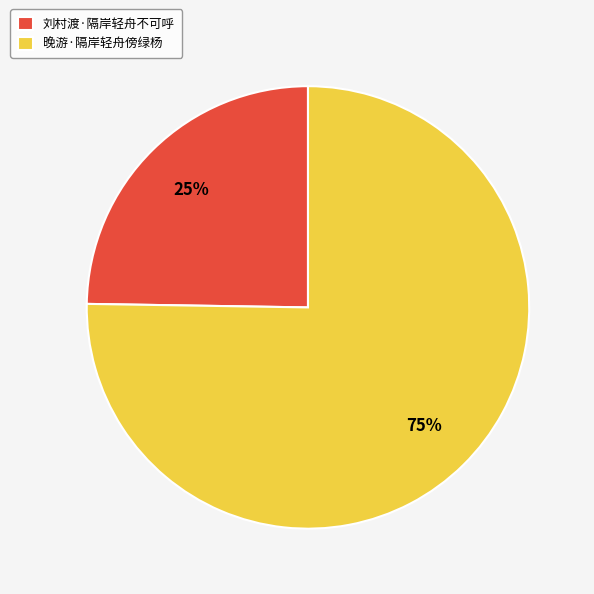

To the nearest percent, what portion does 晚游·隔岸轻舟傍绿杨 represent?

75%